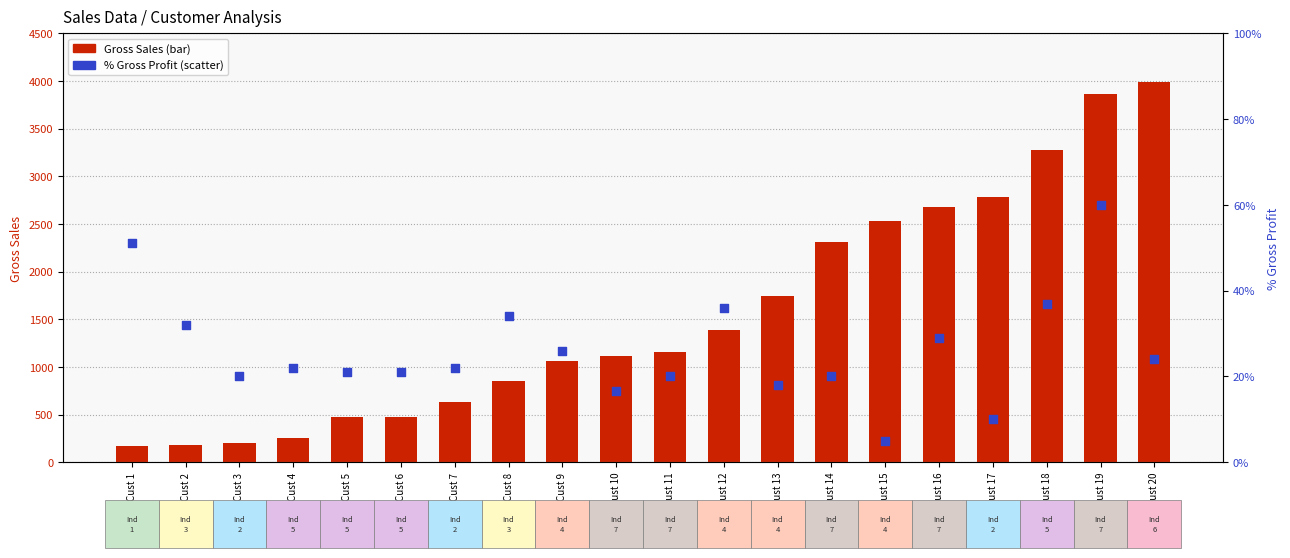

Is the value of Gross Sales at Cust 17 greater than the value of Percent Gross Profit at Cust 9?

Yes